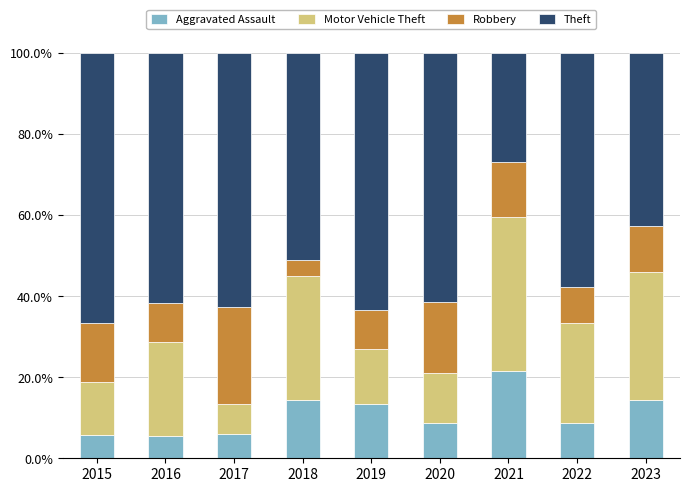

What is the average value of the Aggravated Assault series?

10.9